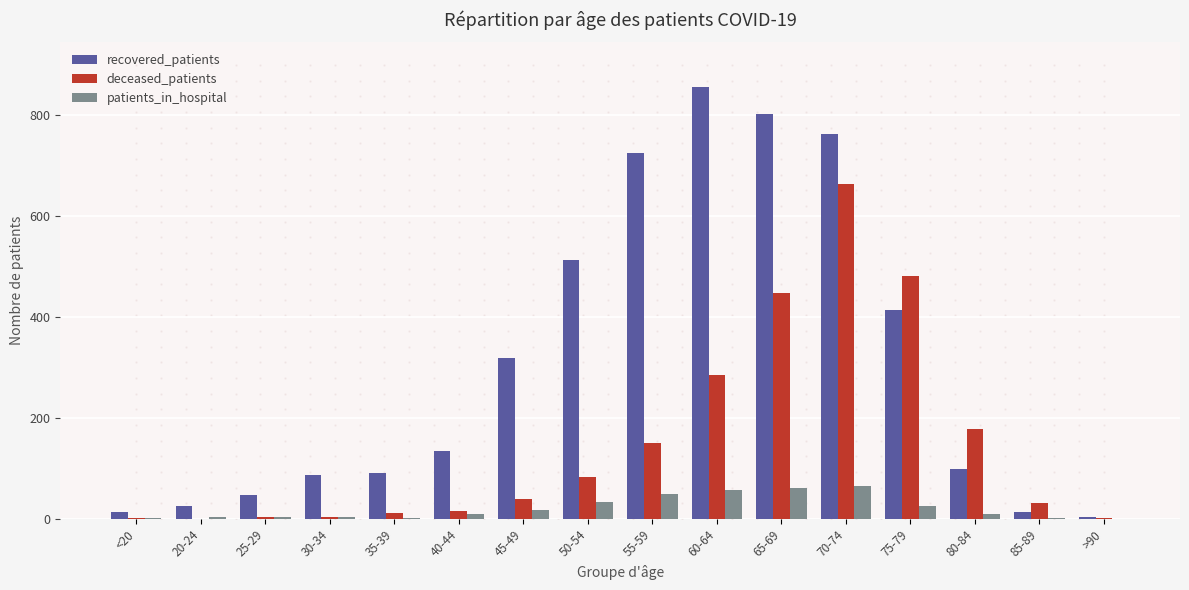

True or false: patients_in_hospital has a value of 2 at 35-39.

True